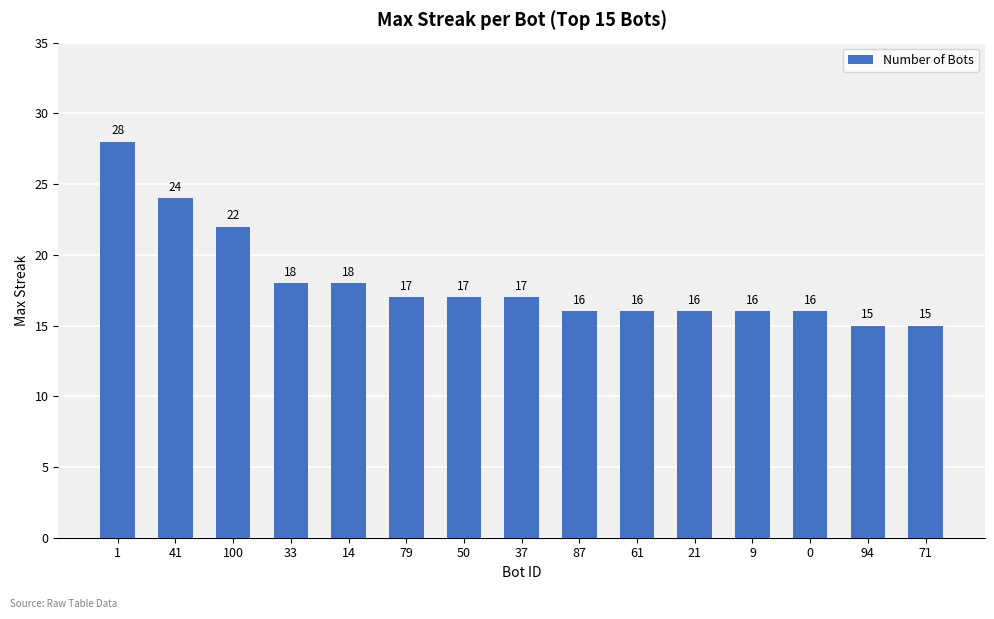

True or false: the data shows 17 at 50.

True